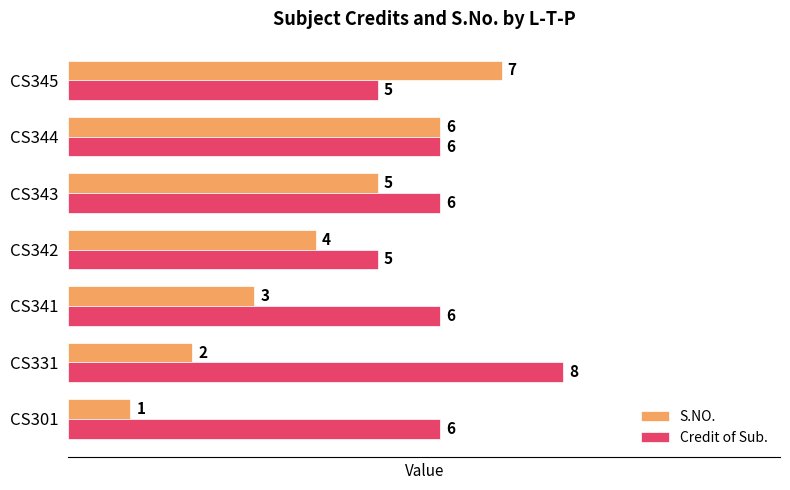

Which series has the largest range (max minus min)?

S.NO.